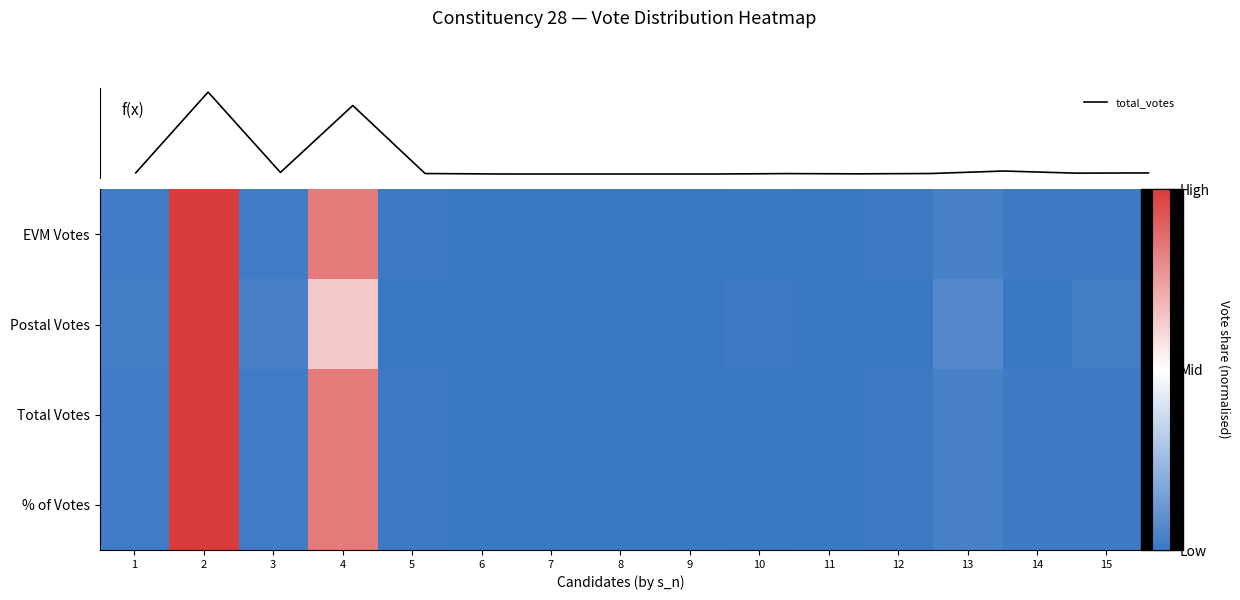

True or false: Postal Votes has a value of -1.2 at 13.

False